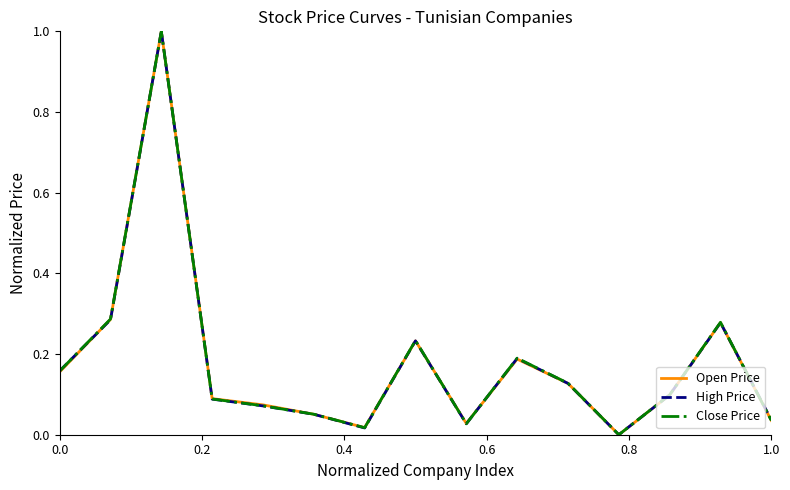

What is the greatest value displayed?

1.0